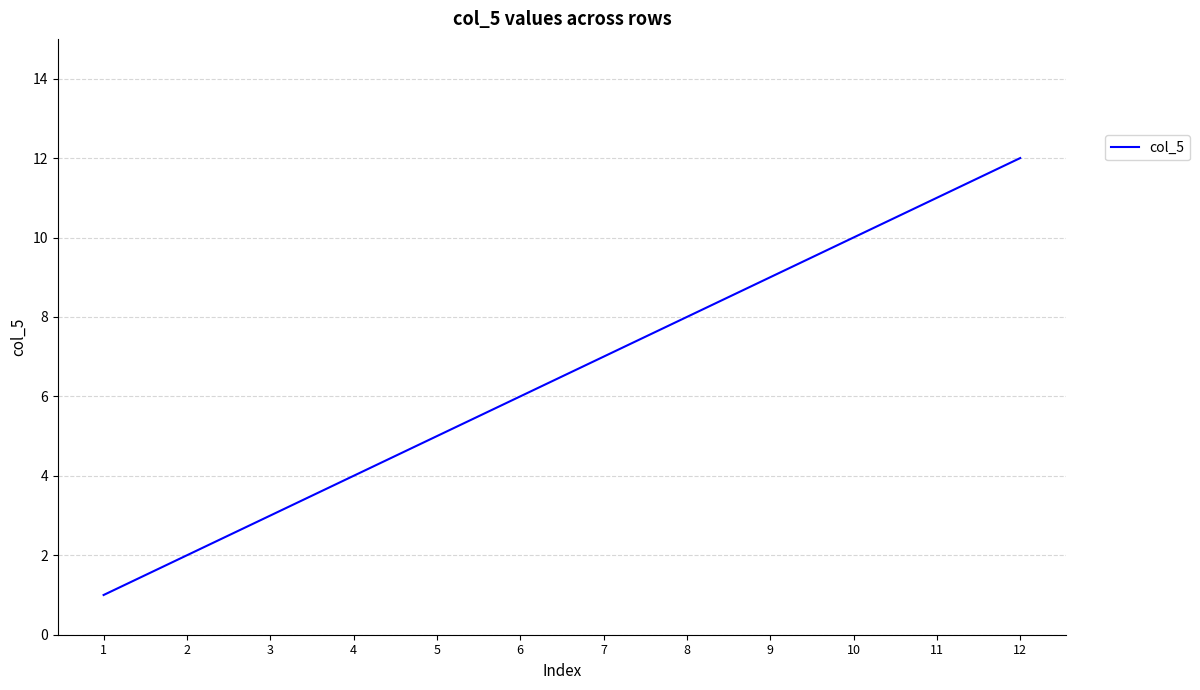

Rank the categories by value from lowest to highest.

1, 2, 3, 4, 5, 6, 7, 8, 9, 10, 11, 12